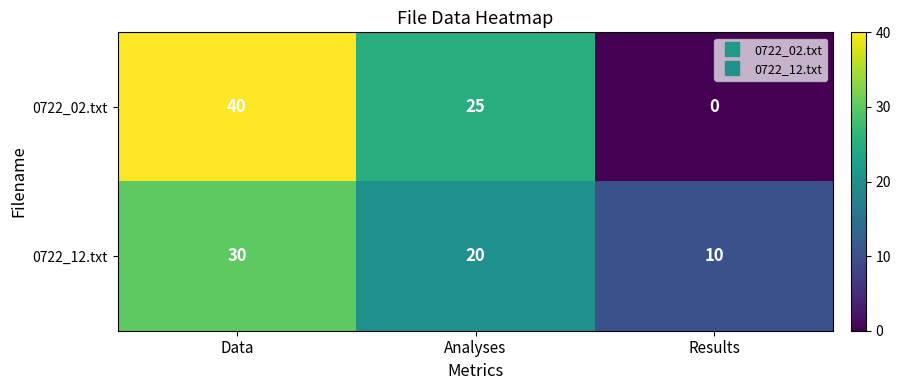

Reading left to right, extract all data points from this chart.

0722_02.txt: Data=40	Analyses=25	Results=0
0722_12.txt: Data=30	Analyses=20	Results=10